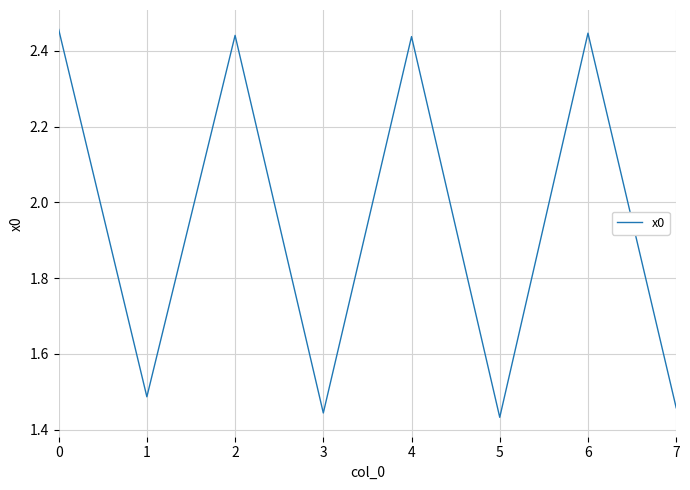

What is the sum of the values at 0 and 7?

3.9